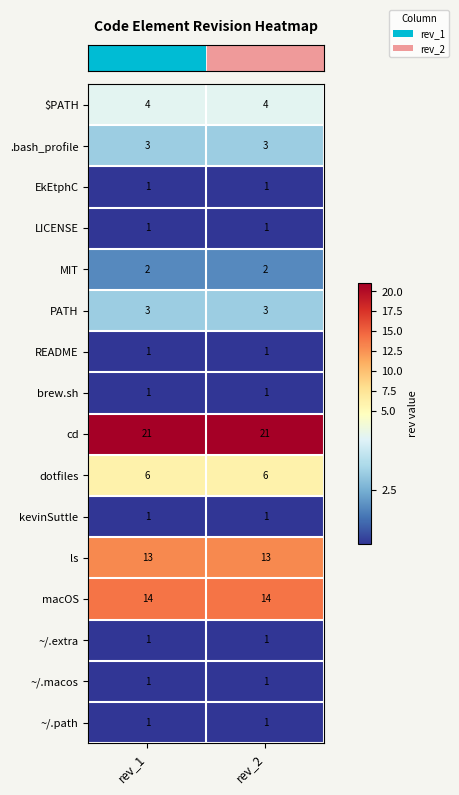

What is the approximate value of cd at rev_1?

21